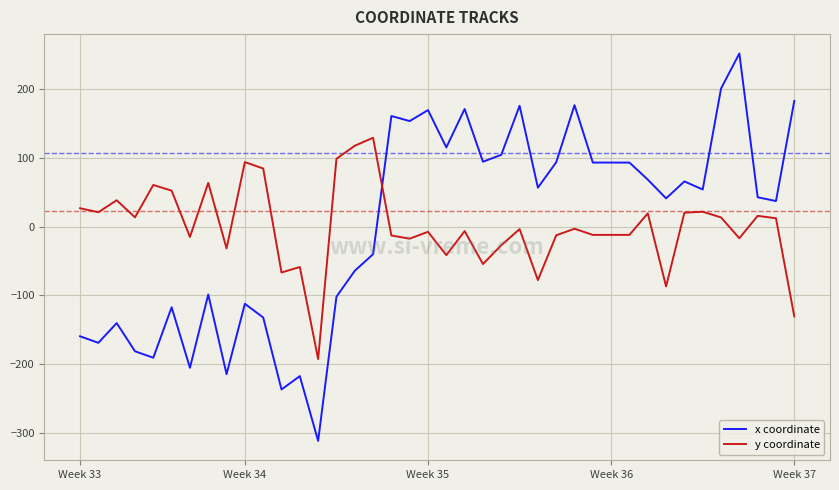

What is the minimum value for y coordinate?

-192.3